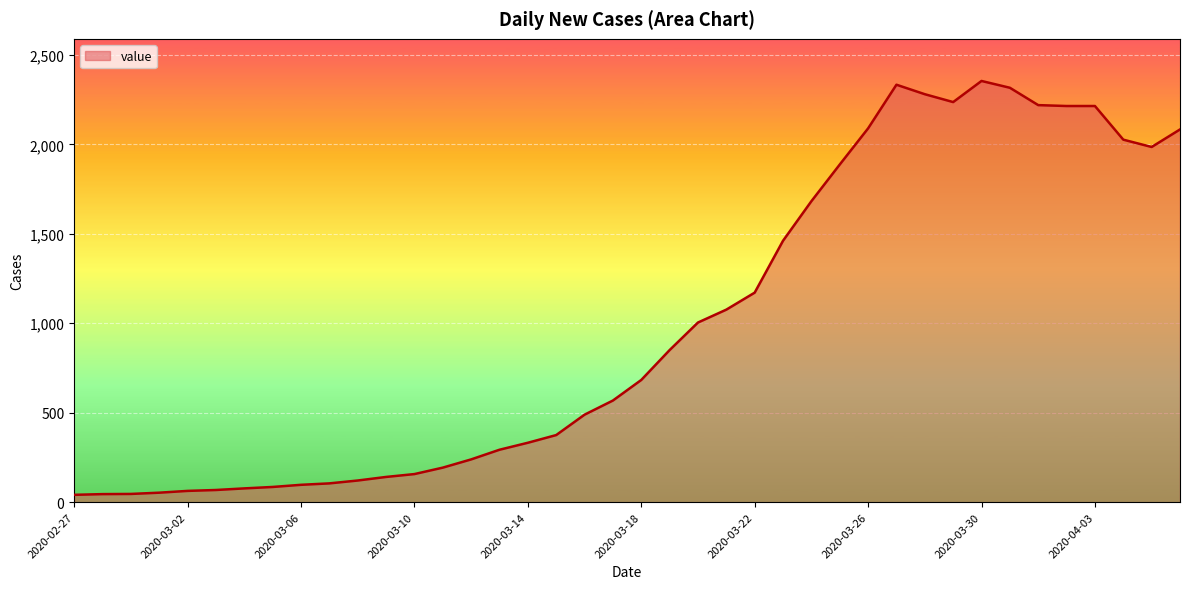

What is the greatest value displayed?

2354